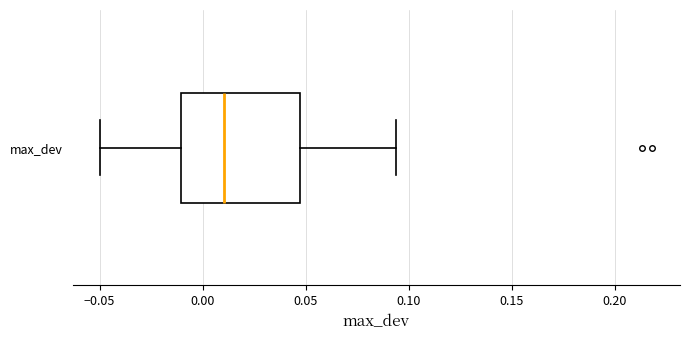

Where is the left edge of the box for max_dev on the x-axis? The values are not printed on the chart, so give them approximately, as read against the axis.

-0.010